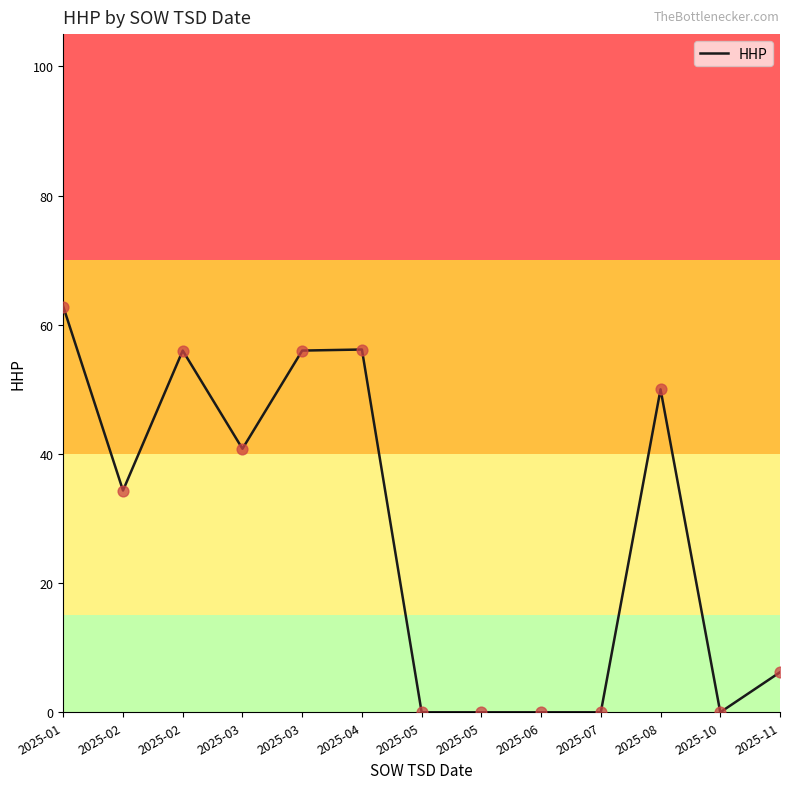

Between 2025-11 and 2025-04, which is larger?

2025-04